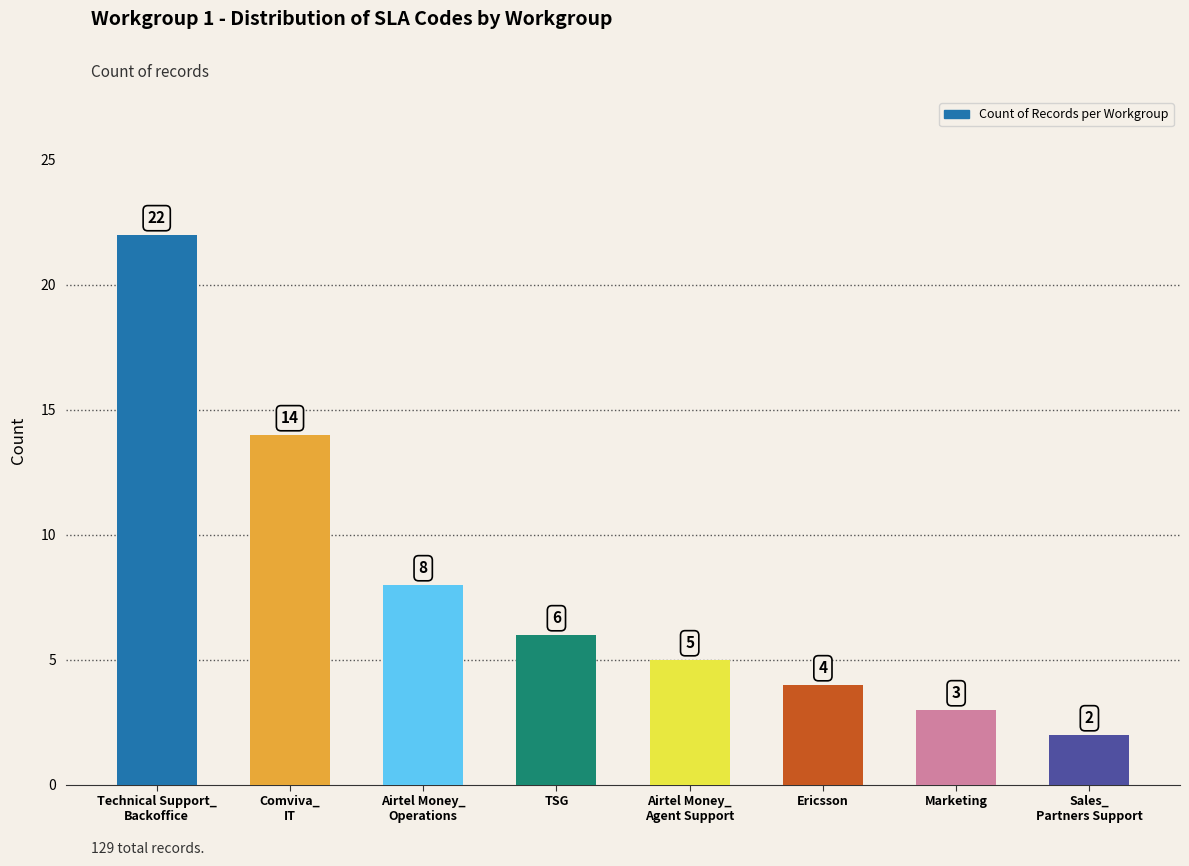

Reading left to right, what are all the values shown in this chart?

Technical Support_
Backoffice=22	Comviva_
IT=14	Airtel Money_
Operations=8	TSG=6	Airtel Money_
Agent Support=5	Ericsson=4	Marketing=3	Sales_
Partners Support=2